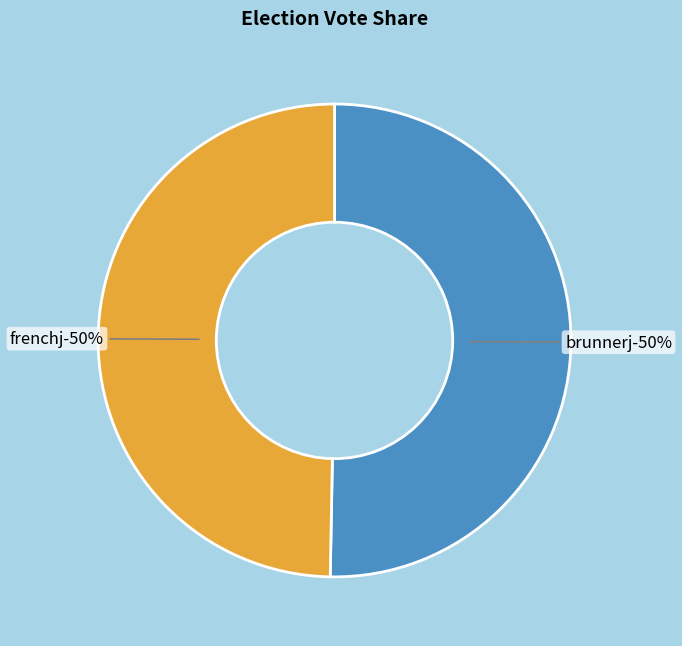

Is frenchj the majority of the pie?

No